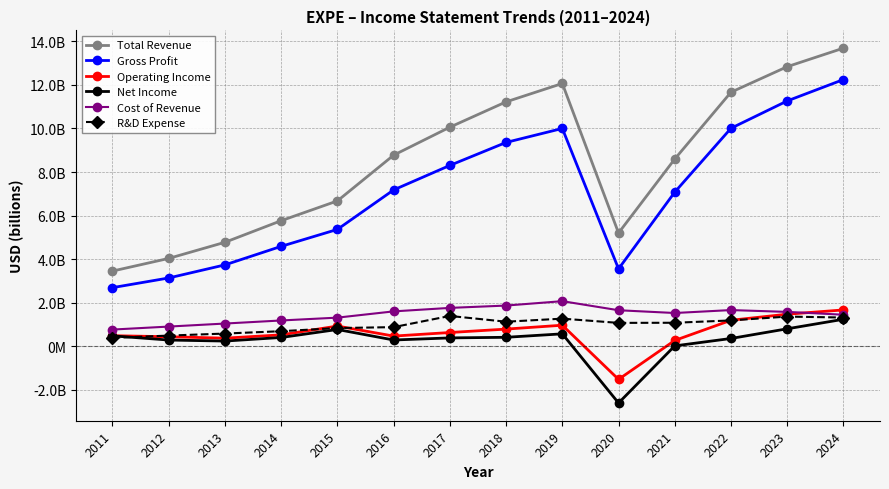

At which label does Total Revenue first exceed 8?

2016